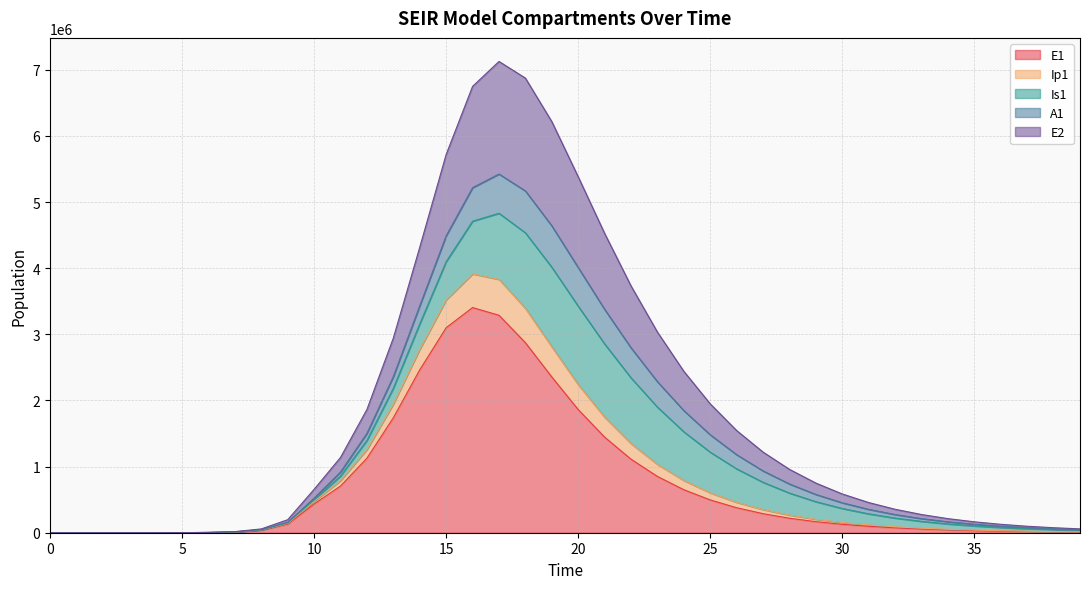

True or false: Ip1 has a value of 313.5 at 4.

True